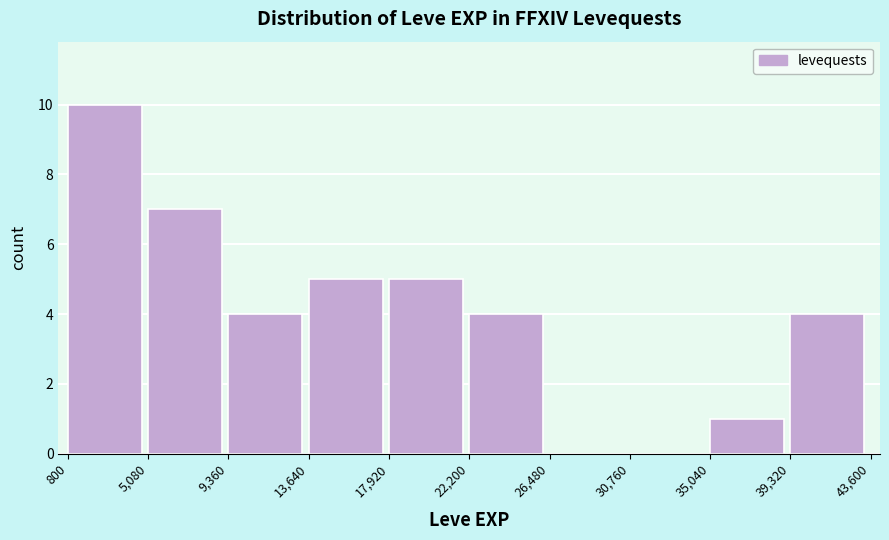

Which range on the x-axis has the tallest bar?

800 to 5,080